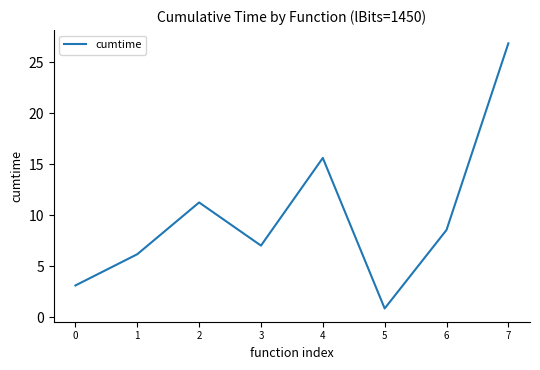

True or false: the data shows 3.1 at 0.

True